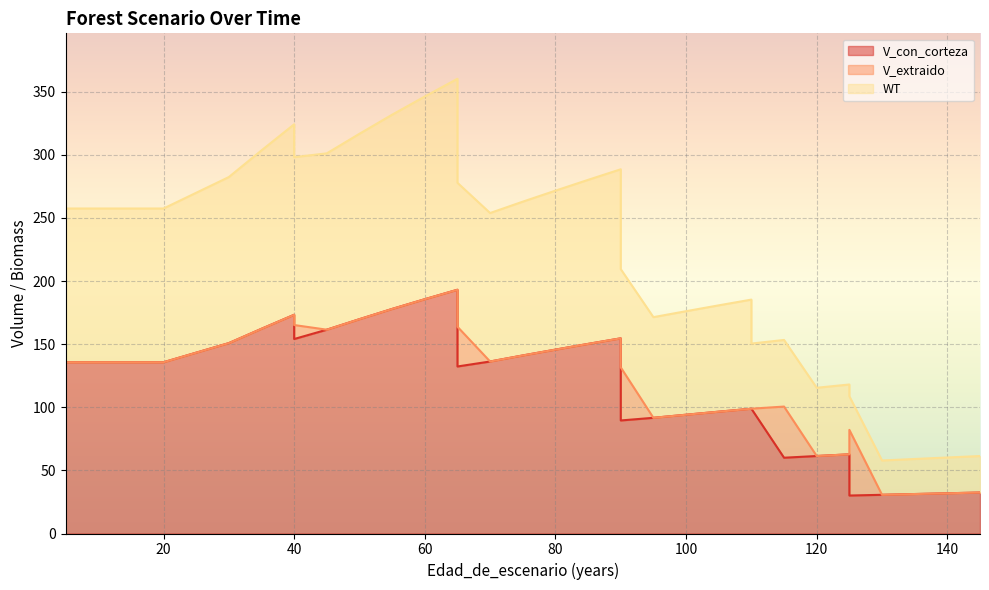

What is the difference between the highest and lowest values at 135?

27.8